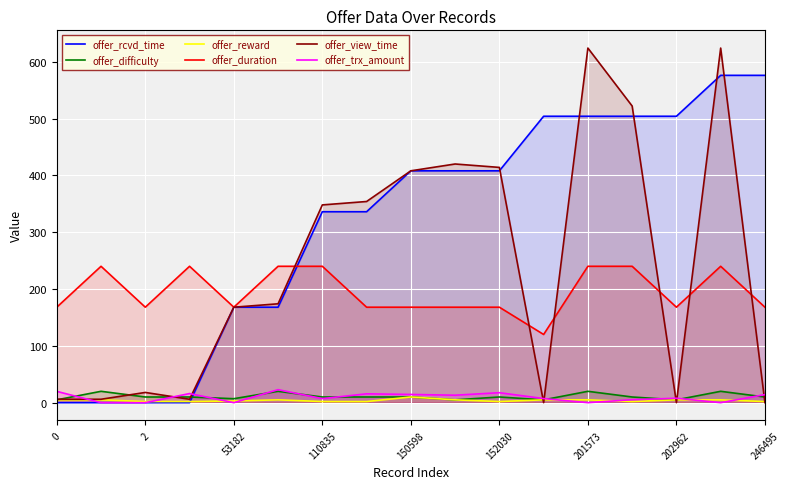

Which series has the widest spread of values?

offer_view_time